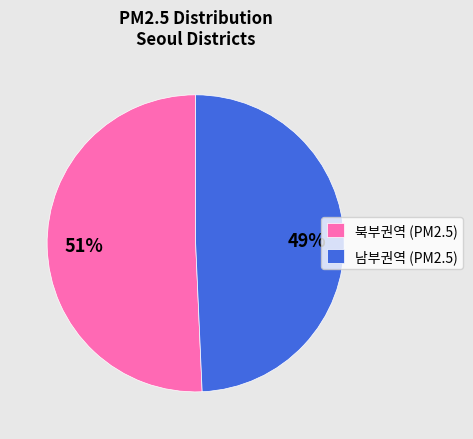

Rank the categories by value from highest to lowest.

북부권역 (PM2.5), 남부권역 (PM2.5)